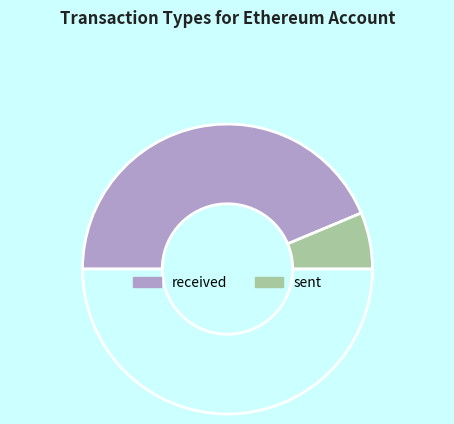

Count the number of slices in the pie.

3